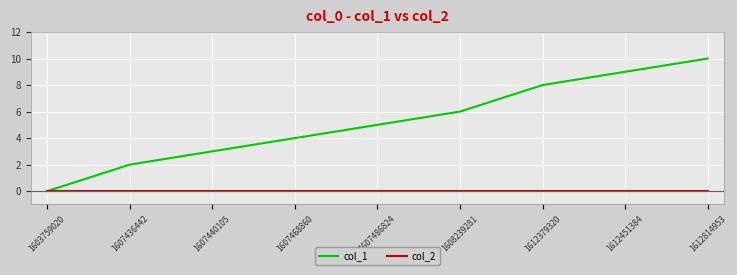

Which series changed the most between 1603759020 and 1607486824?

col_1